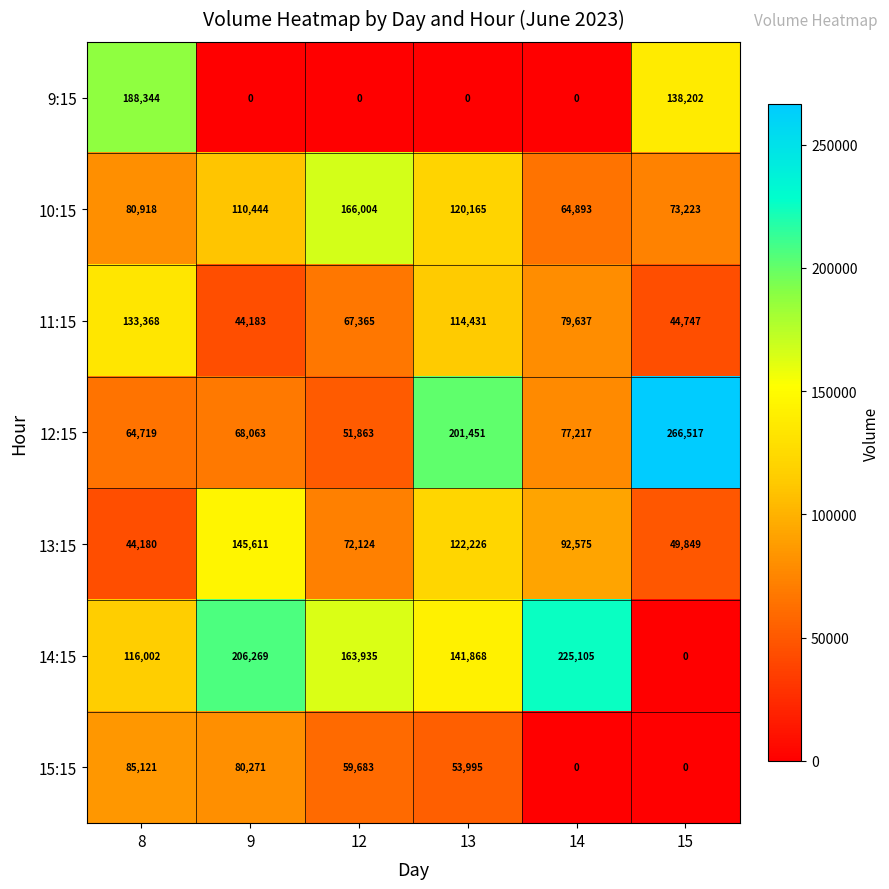

Which series has the widest spread of values?

14:15